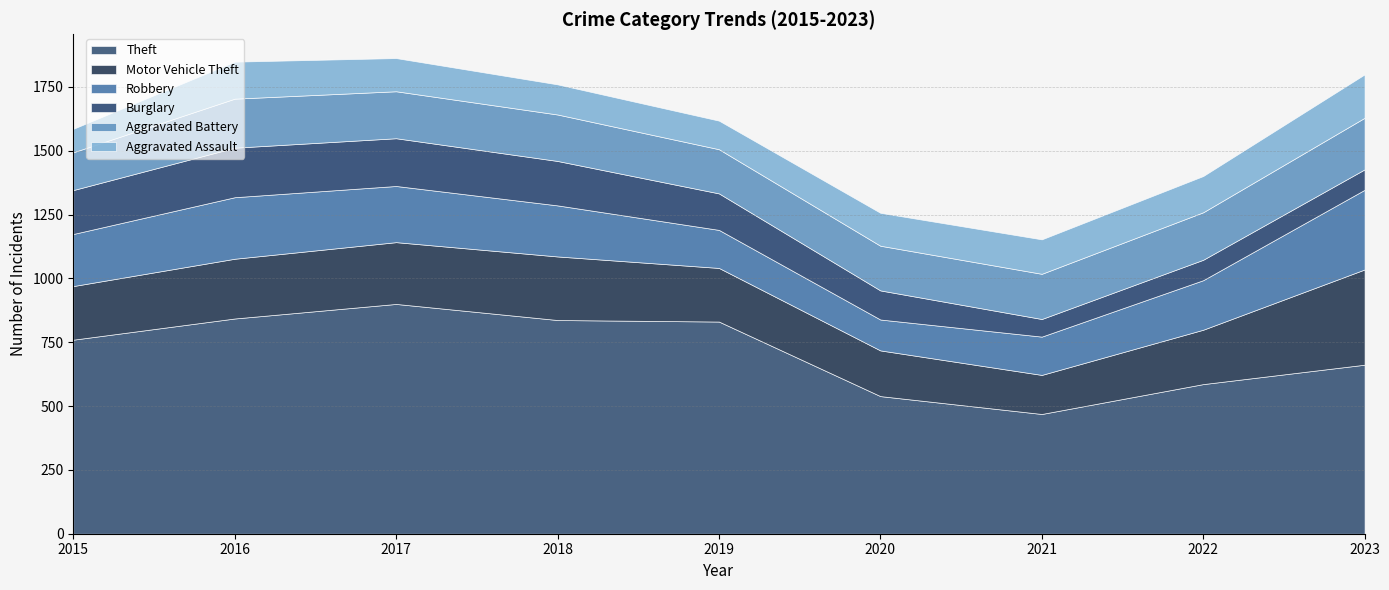

Reading left to right, extract all data points from this chart.

Theft: 2015=760	2016=843	2017=900	2018=837	2019=831	2020=539	2021=469	2022=586	2023=662
Motor Vehicle Theft: 2015=210	2016=234	2017=242	2018=249	2019=210	2020=179	2021=153	2022=213	2023=373
Robbery: 2015=204	2016=241	2017=220	2018=200	2019=149	2020=121	2021=150	2022=194	2023=312
Burglary: 2015=172	2016=194	2017=187	2018=174	2019=143	2020=114	2021=69	2022=80	2023=80
Aggravated Battery: 2015=148	2016=192	2017=184	2018=182	2019=173	2020=175	2021=177	2022=186	2023=202
Aggravated Assault: 2015=92	2016=145	2017=130	2018=118	2019=112	2020=129	2021=135	2022=142	2023=170